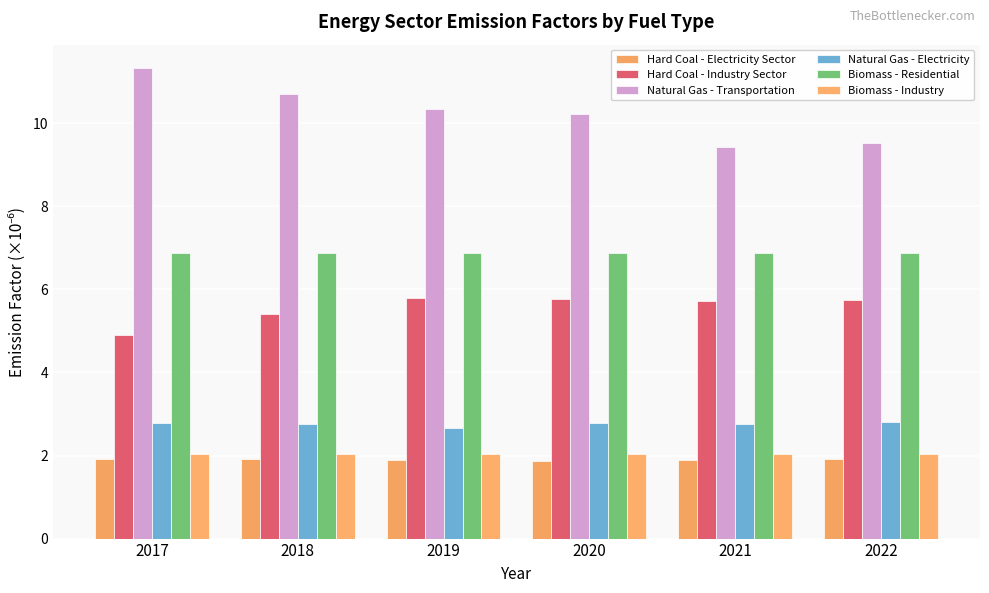

Reading left to right, extract all data points from this chart.

Hard Coal - Electricity Sector: 1.9	1.9	1.9	1.9	1.9	1.9
Hard Coal - Industry Sector: 4.9	5.4	5.8	5.8	5.7	5.7
Natural Gas - Transportation: 11.3	10.7	10.3	10.2	9.4	9.5
Natural Gas - Electricity: 2.8	2.8	2.7	2.8	2.7	2.8
Biomass - Residential: 6.9	6.9	6.9	6.9	6.9	6.9
Biomass - Industry: 2.0	2.0	2.0	2.0	2.0	2.0